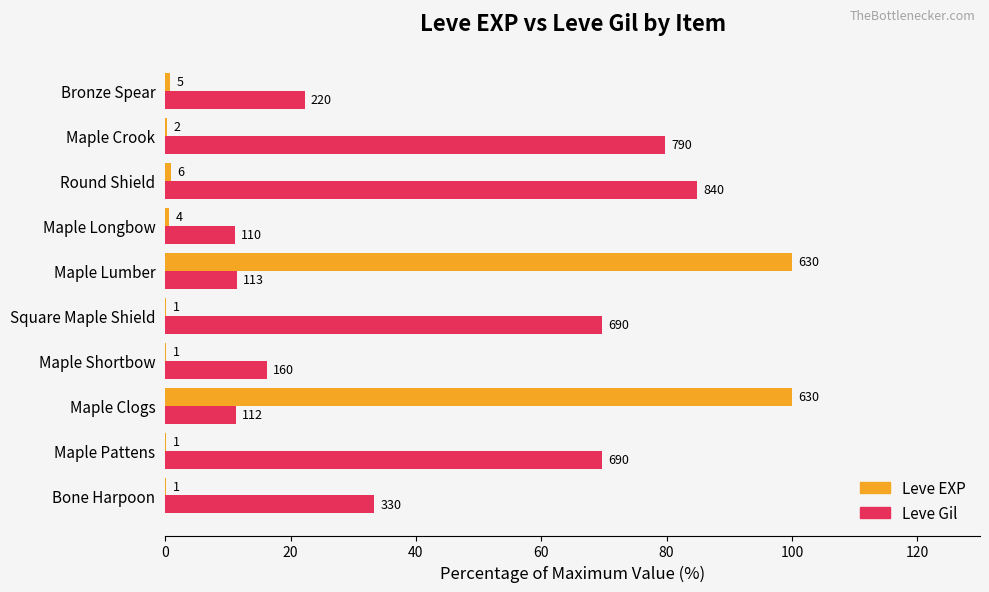

What are all the series names shown in the legend?

Leve EXP, Leve Gil